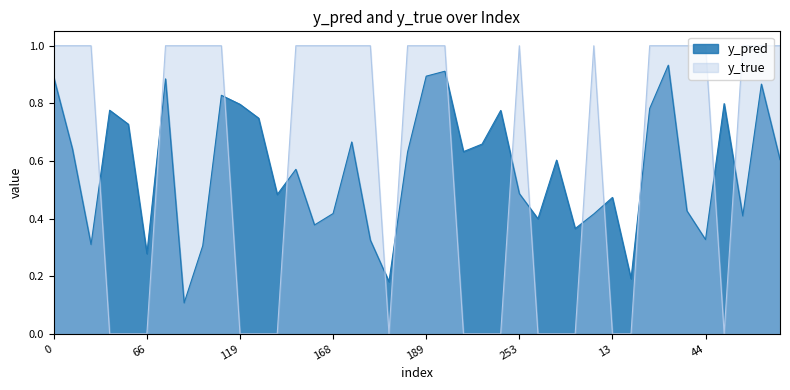

How many data points in y_true are less than 1?

16